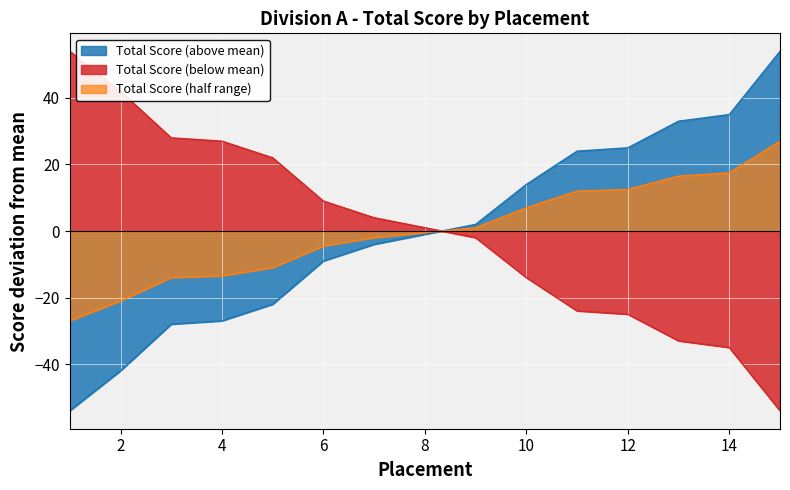

Which label corresponds to the smallest value in the chart?

1